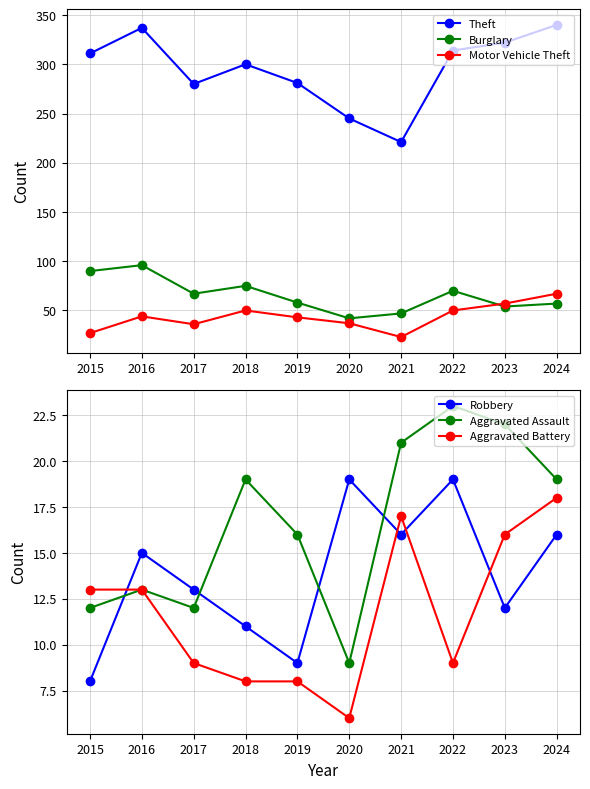

Is it true that Motor Vehicle Theft equals 36 at 2017?

True